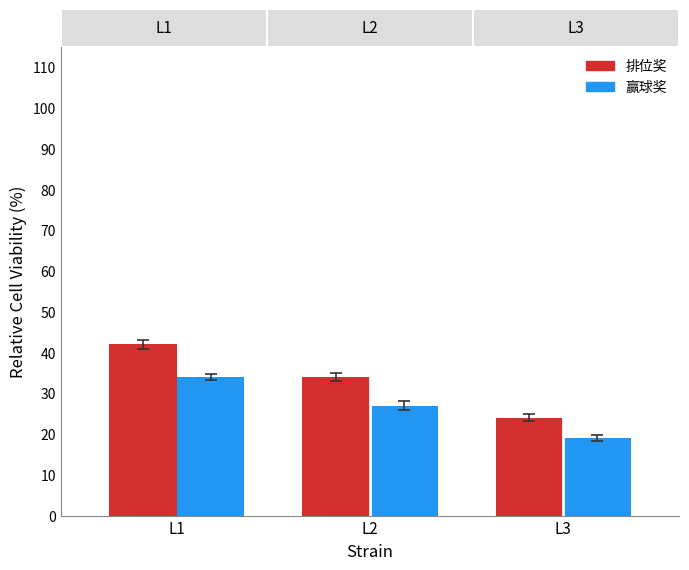

What is the value of the 赢球奖 bar at the 2nd from the left?

27